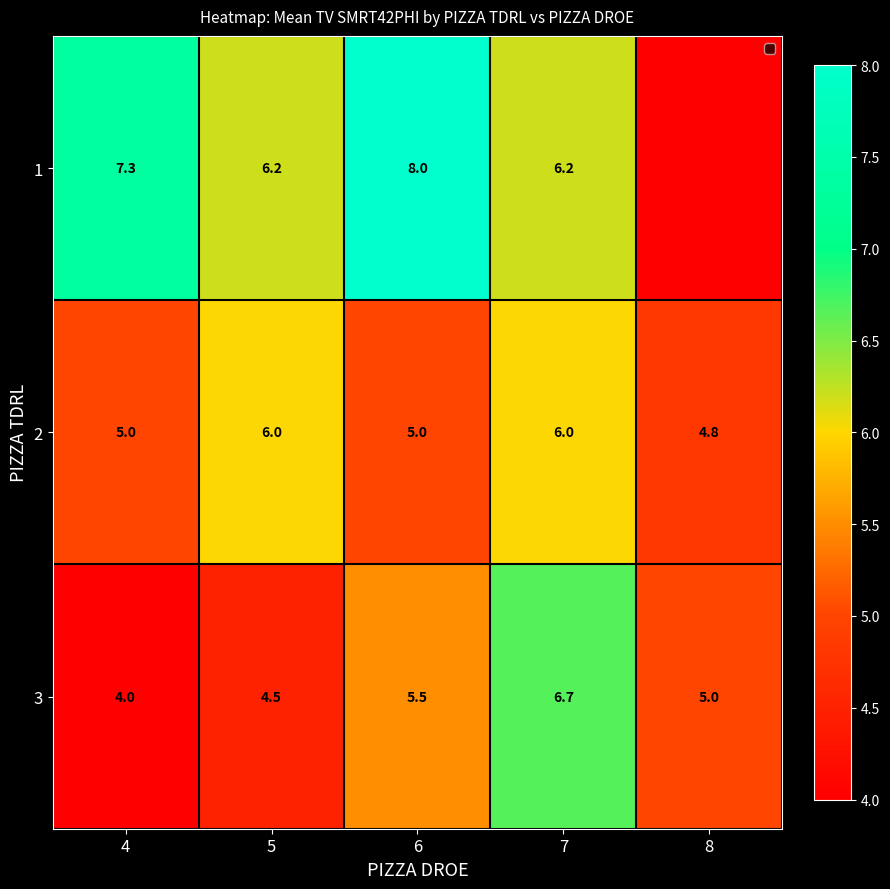

What is the difference between the 3 values at 7 and 6?

1.2